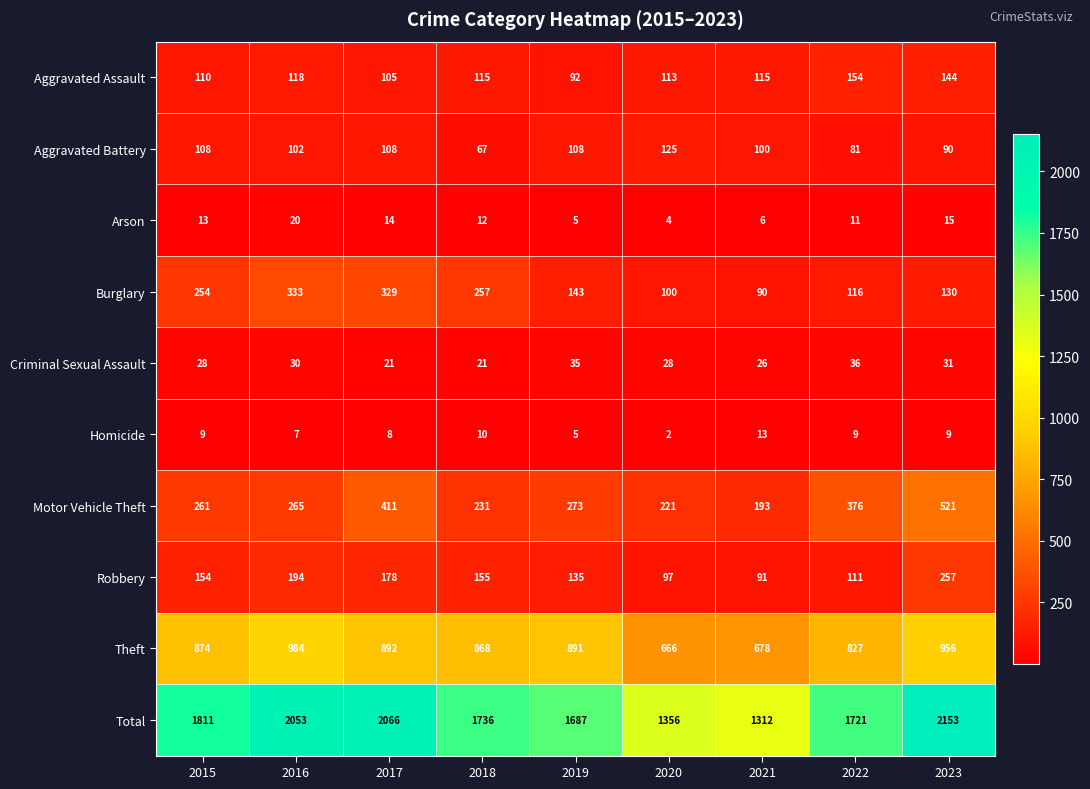

What is the difference between the highest and lowest values at 2020?

1354